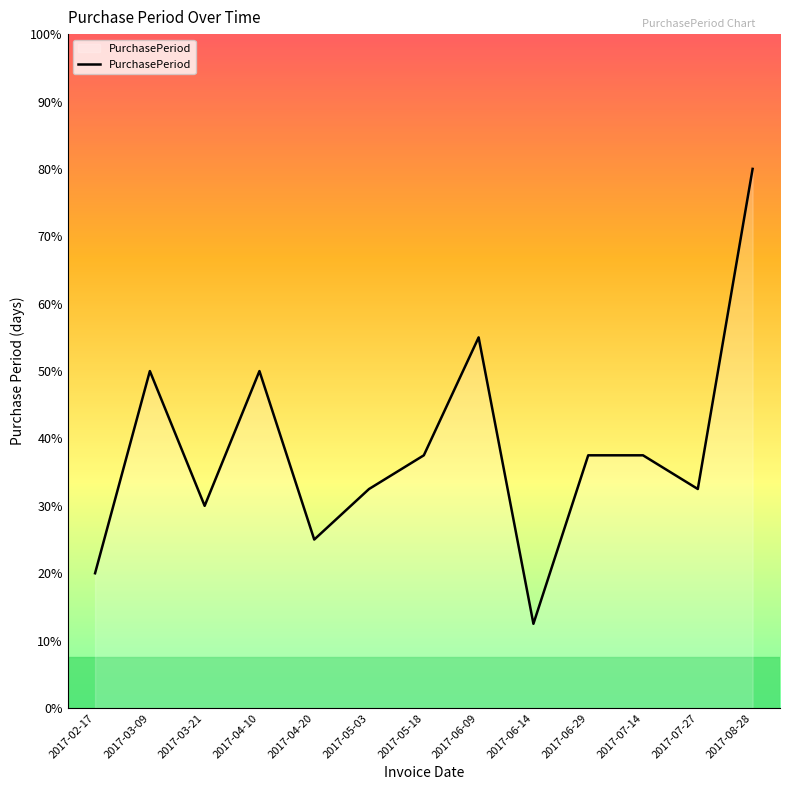

At which category does the data reach its first local valley?

2017-03-21